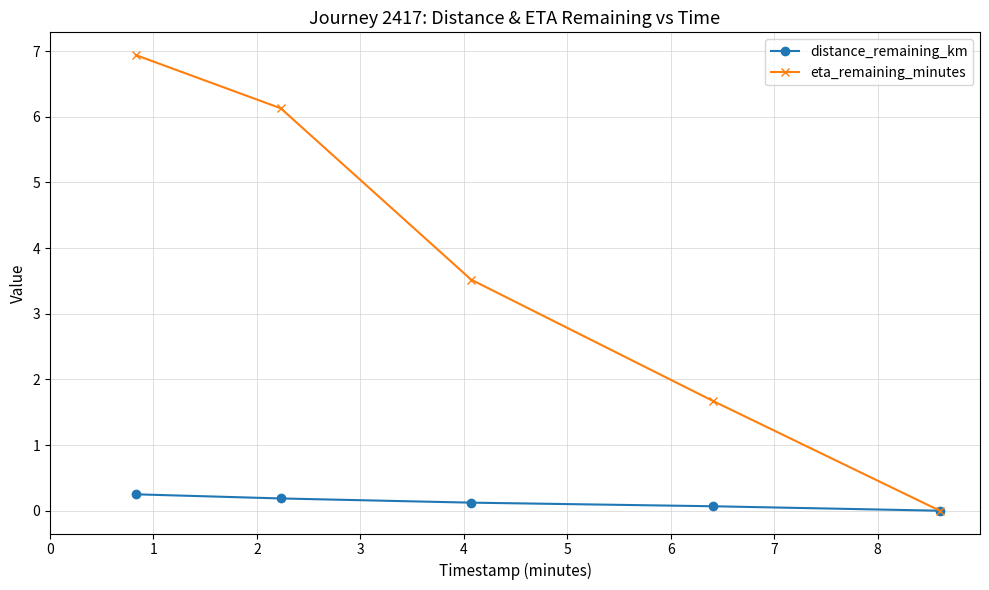

Which series has the largest range (max minus min)?

eta_remaining_minutes